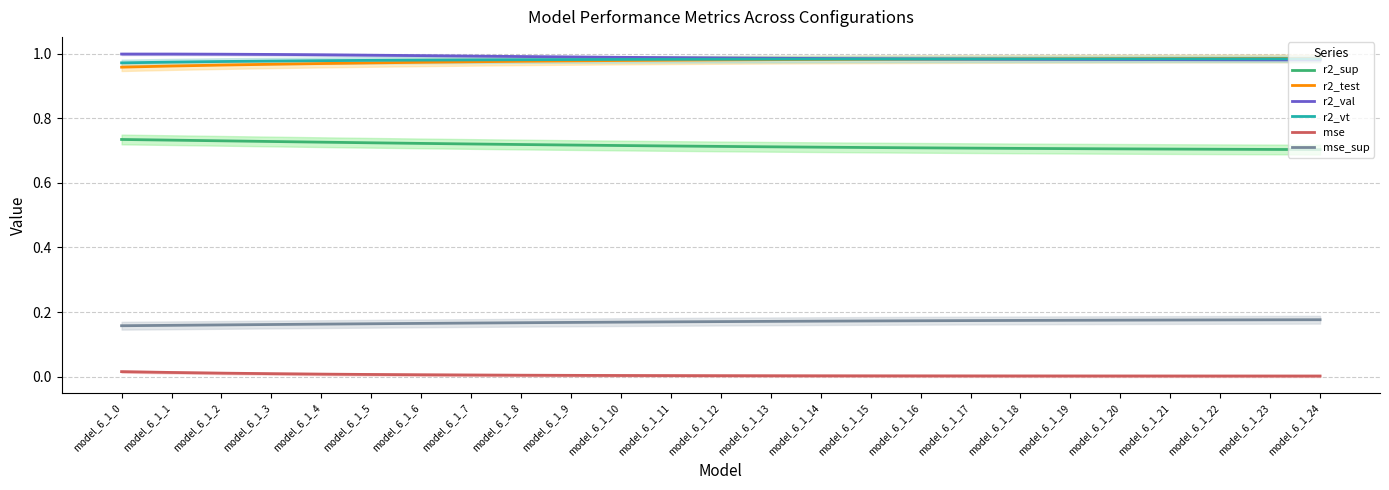

True or false: r2_test and r2_sup cross at least once.

False